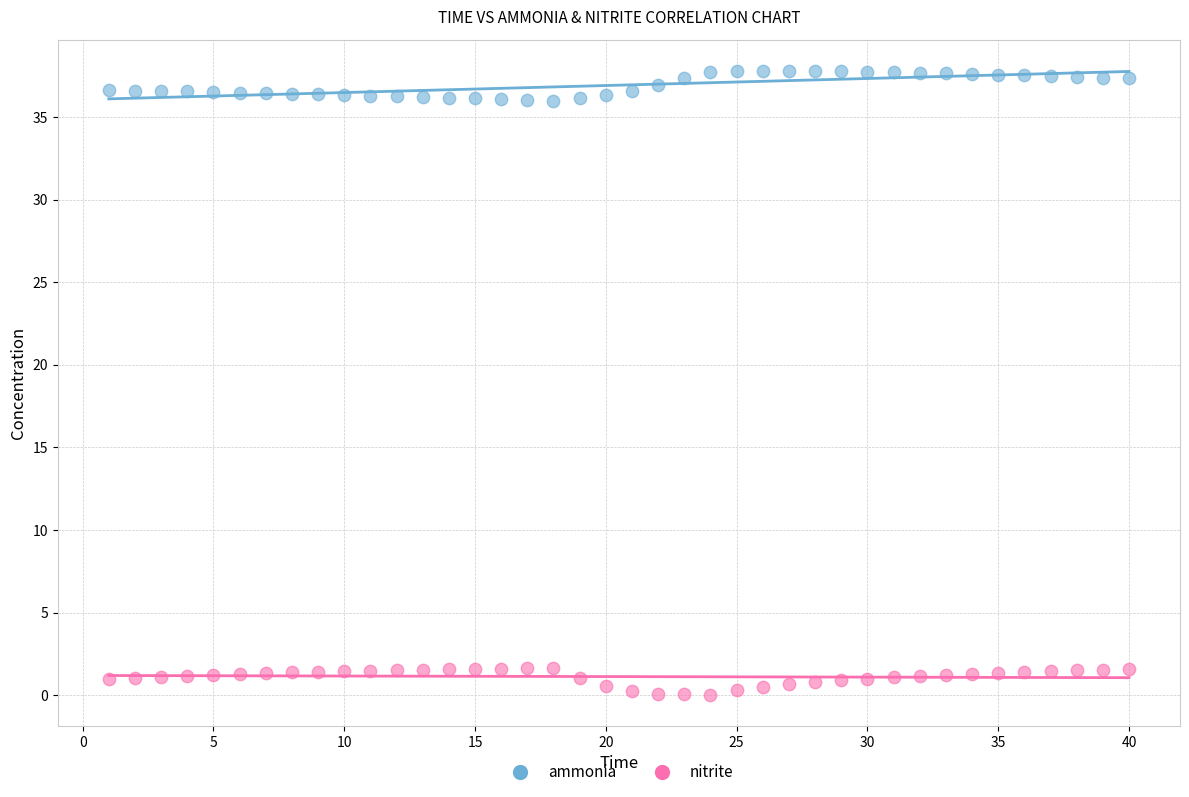

Across all data points, what is the range of X values (max minus min)?

39.0